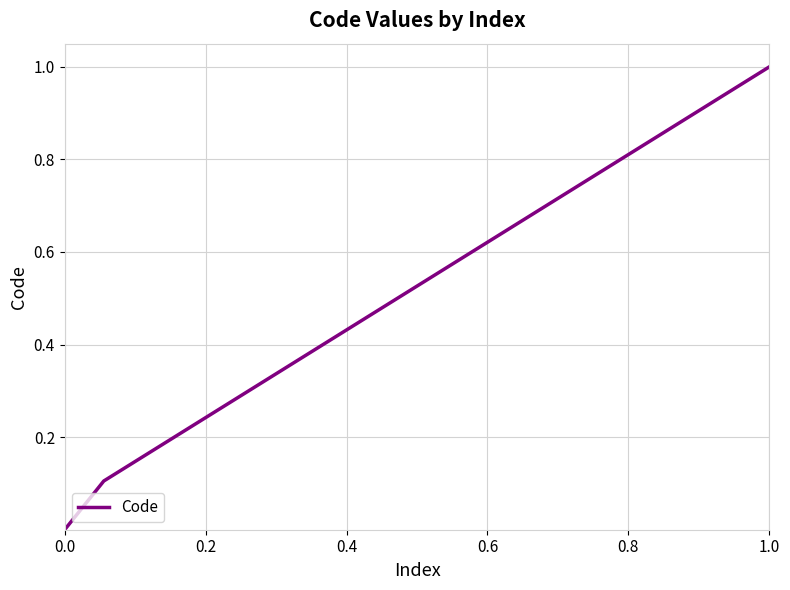

What is the greatest value displayed?

1.0